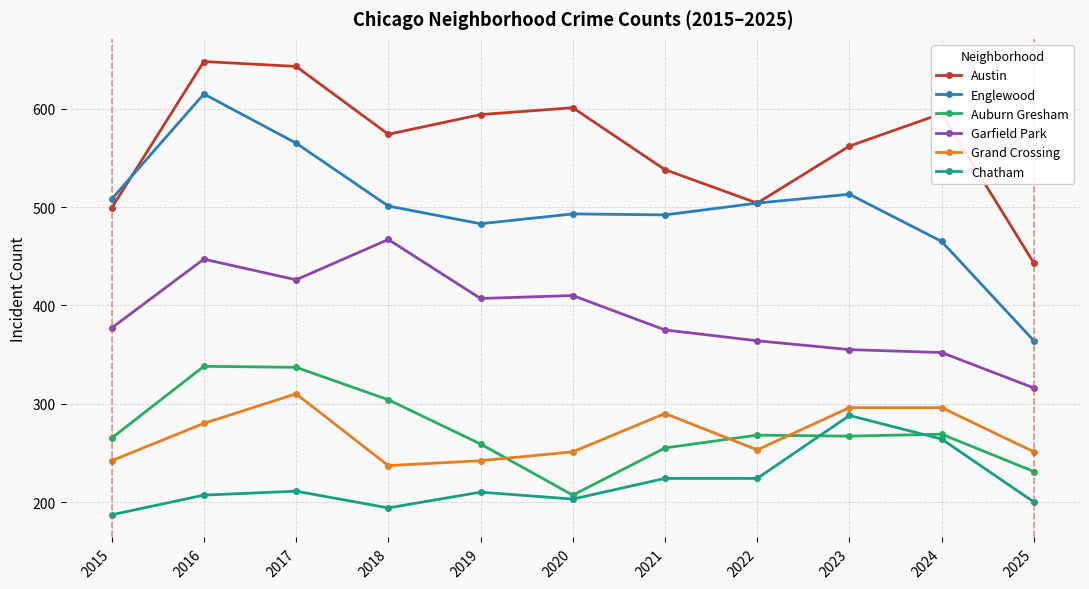

What is the maximum value shown in the chart?

648